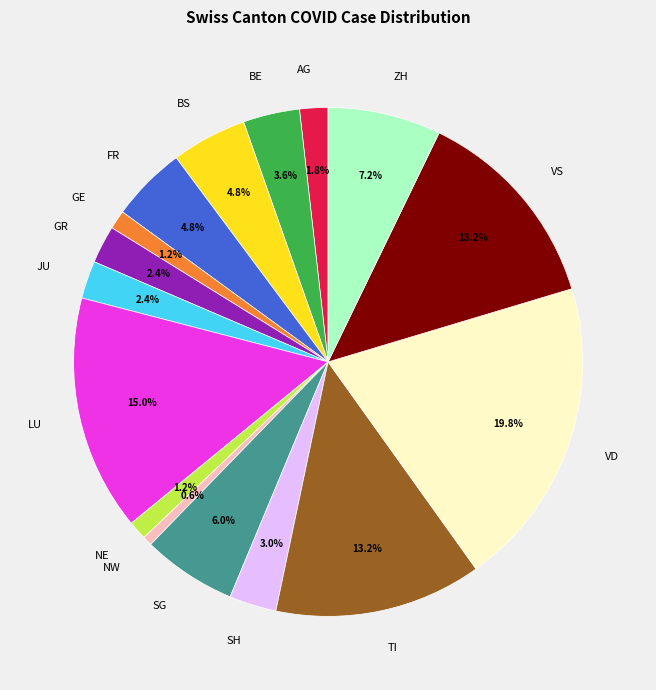

Does SH account for over 50% of the chart?

No